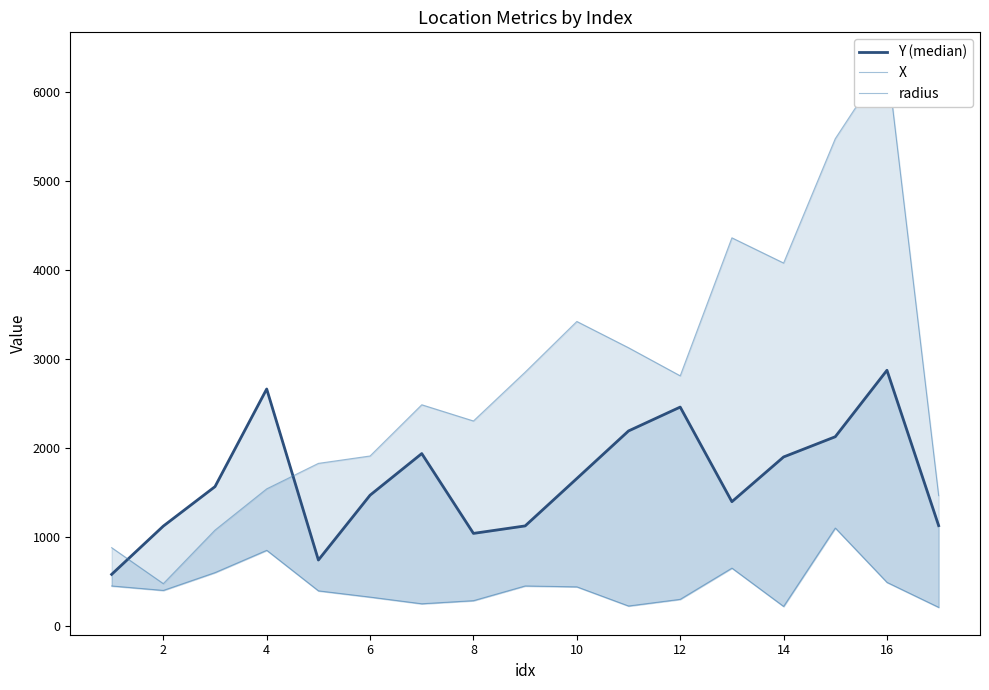

True or false: X and Y (median) intersect in this chart.

True